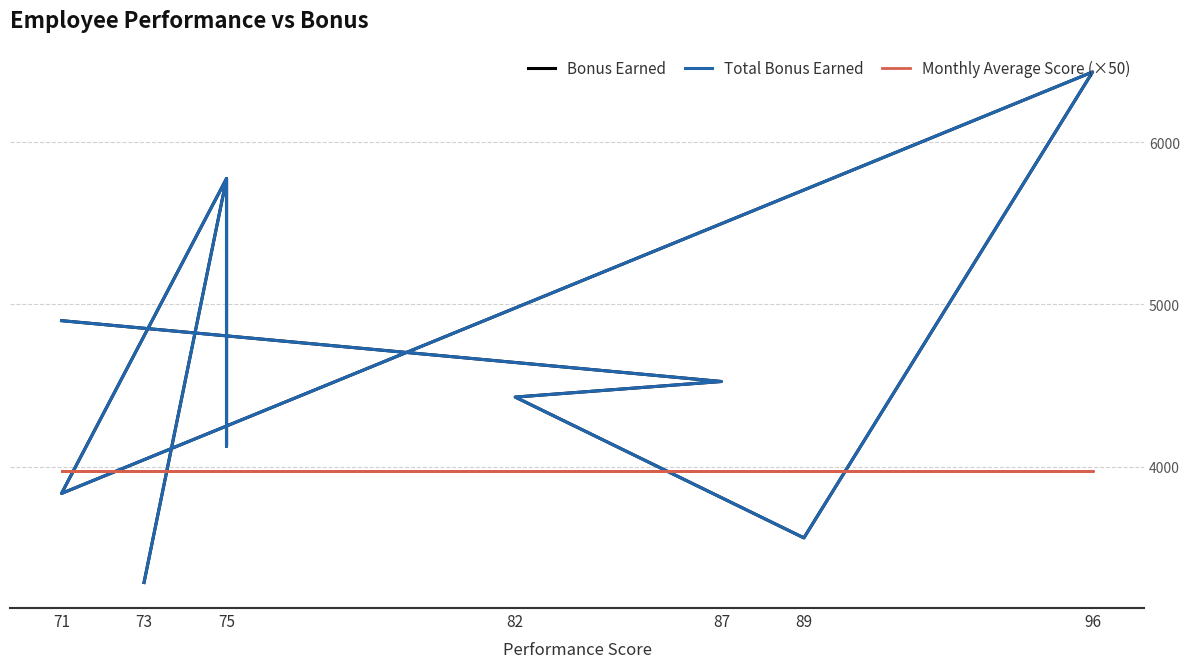

How many data points in Total Bonus Earned are less than 4524?

5